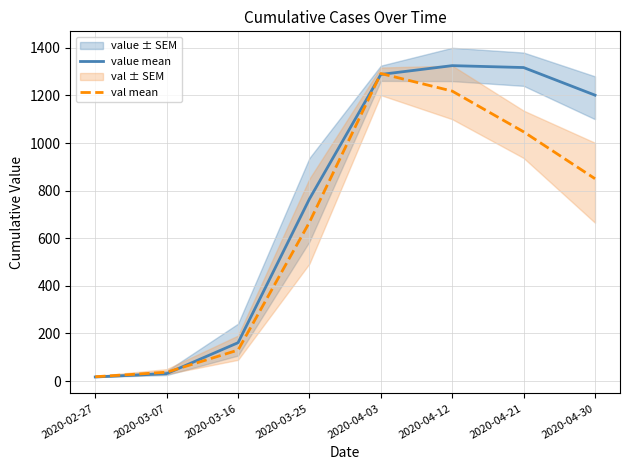

What is the label of the 6th point from the left?

2020-04-12